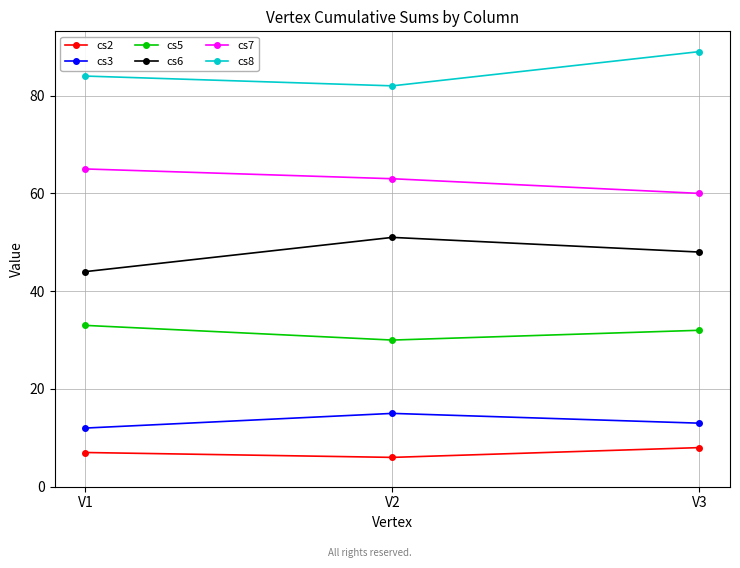

What is the total value across all series at V1?

245